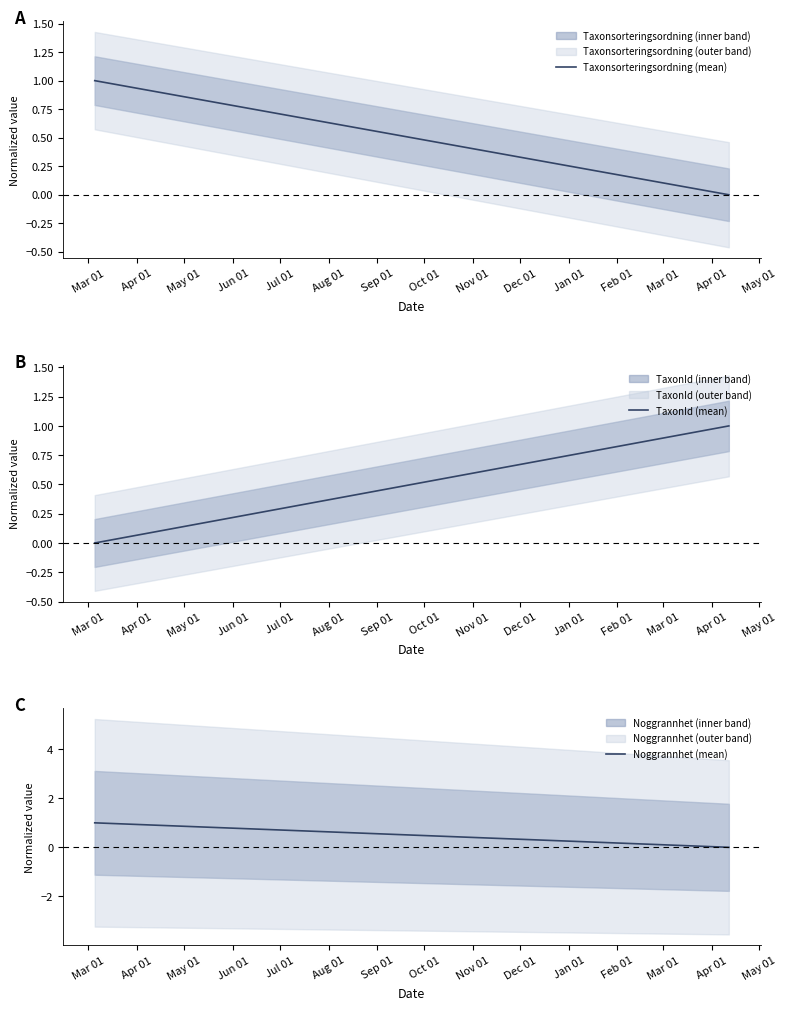

Which category has the lowest value in the Noggrannhet (mean) series?

Apr 01